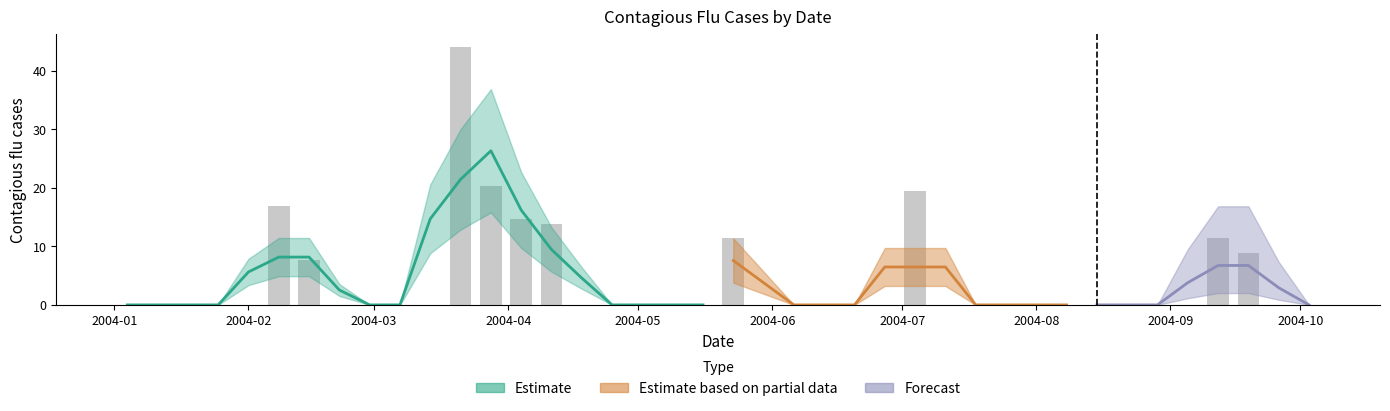

True or false: the data shows 26.5 at 2004-02.

False